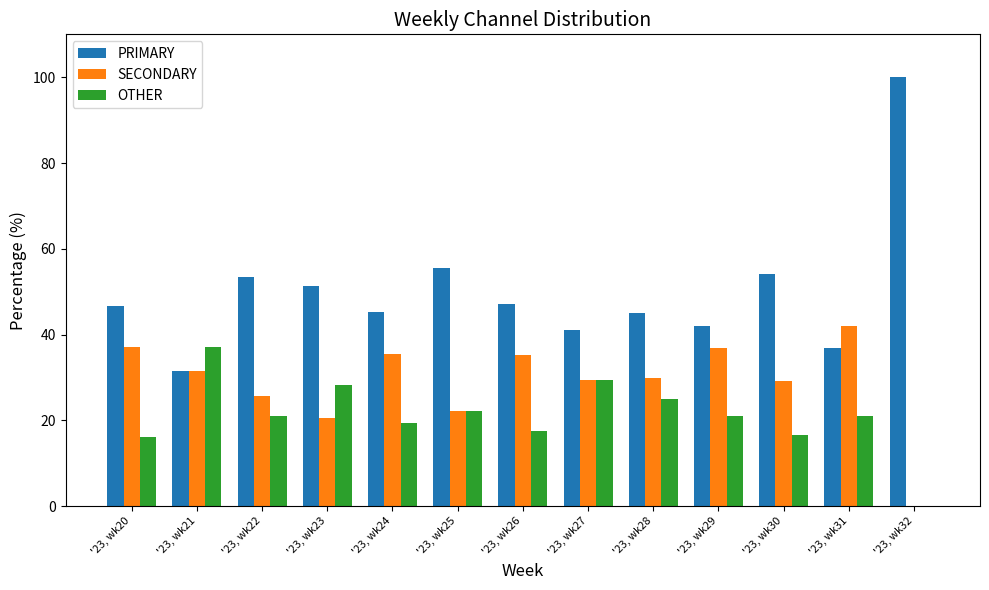

What is the average value of the PRIMARY series?

50.0